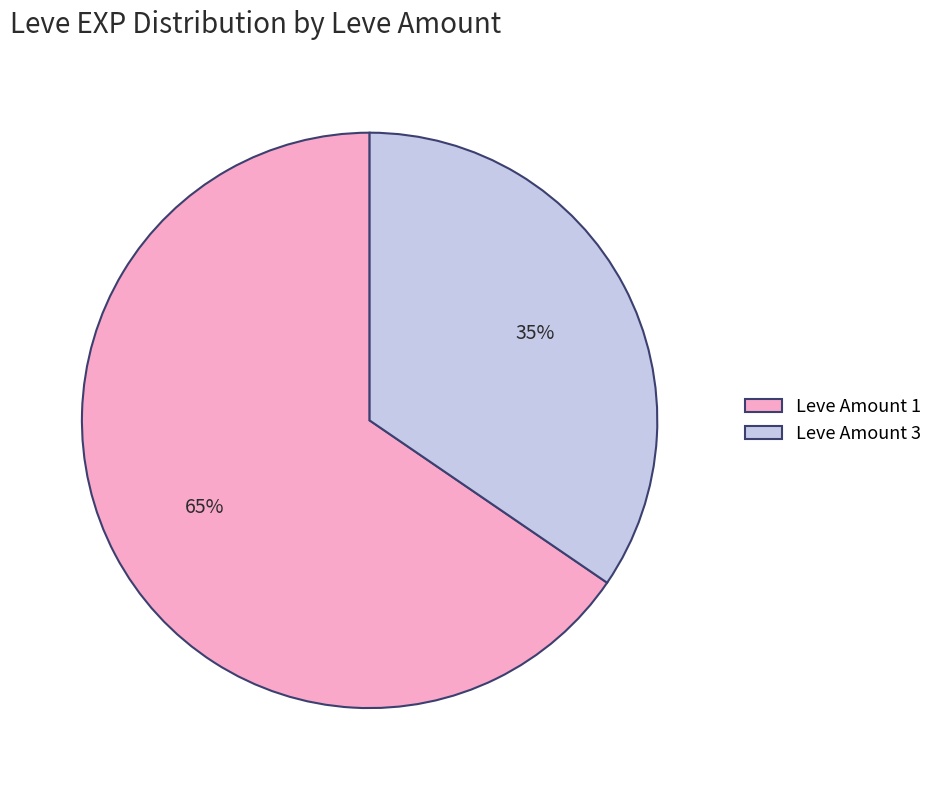

How many segments does this pie chart have?

2